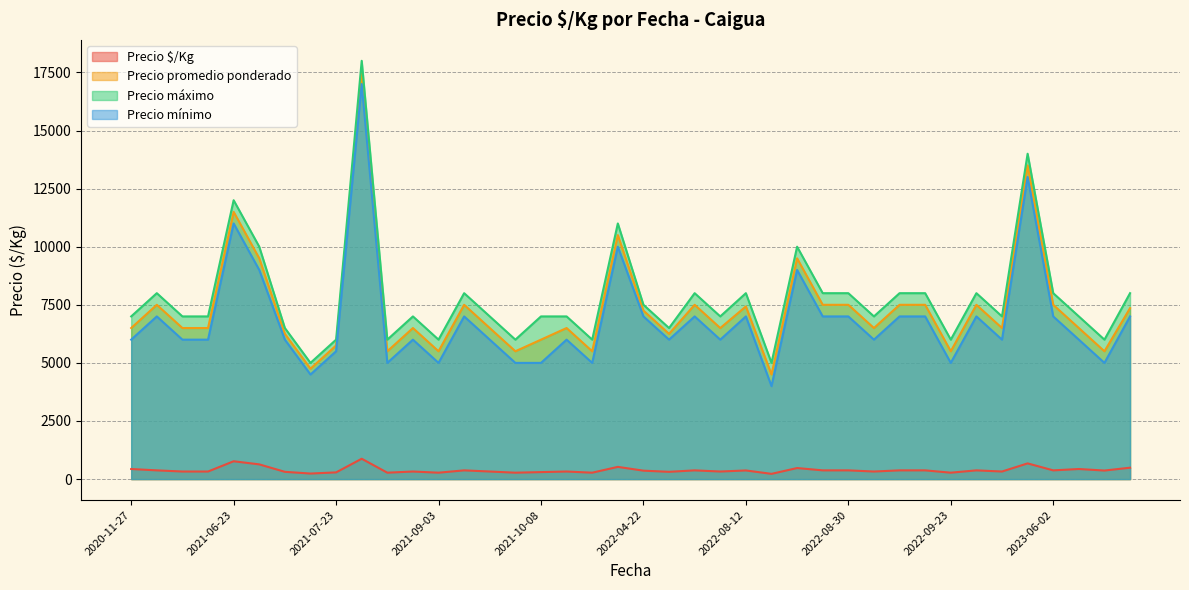

What value does the Precio mínimo series have at 2023-07-21?

6000